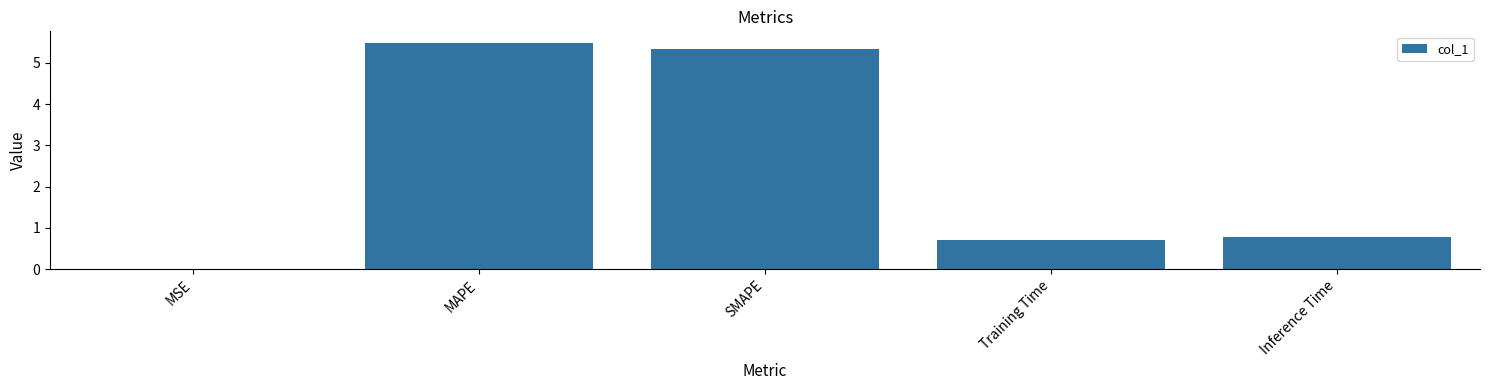

What is the sum of the values at Inference Time and Training Time?

1.5